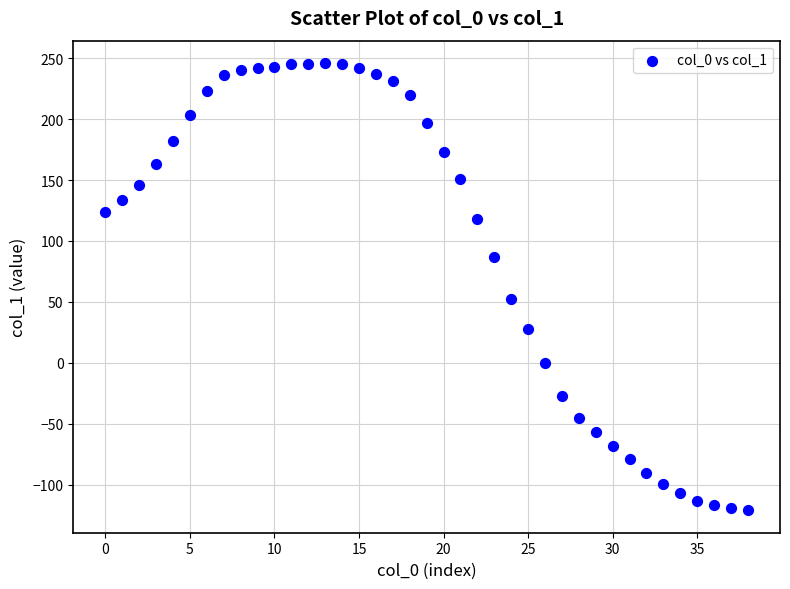

What Y value in the scatter plot is closest to 62?

52